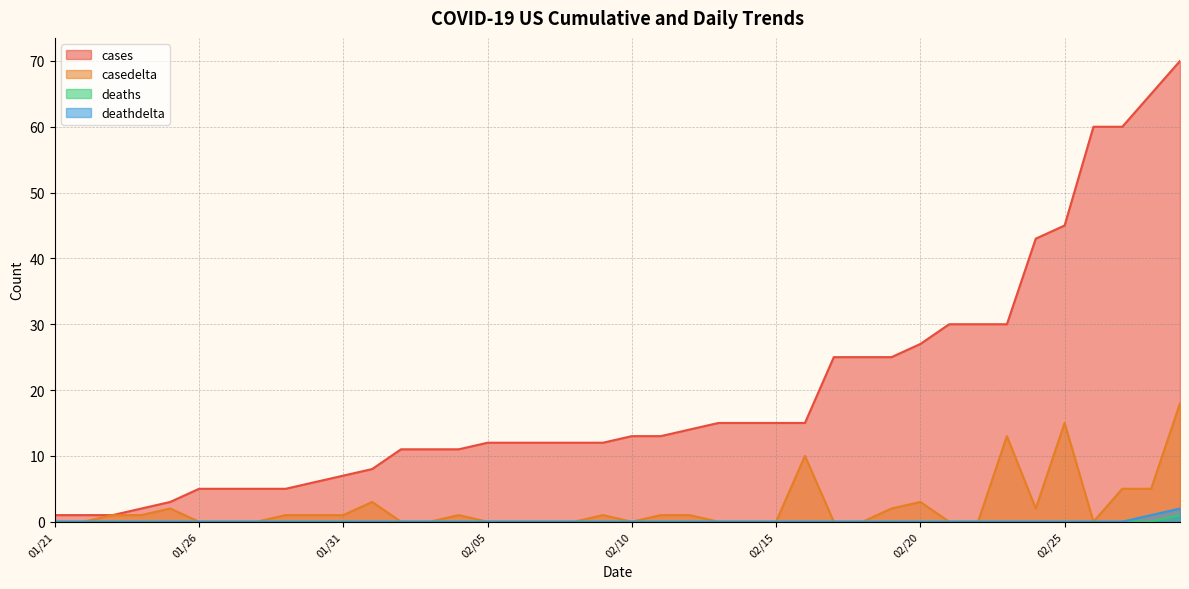

What is the sum of the cases values at 01/23 and 01/25?

4